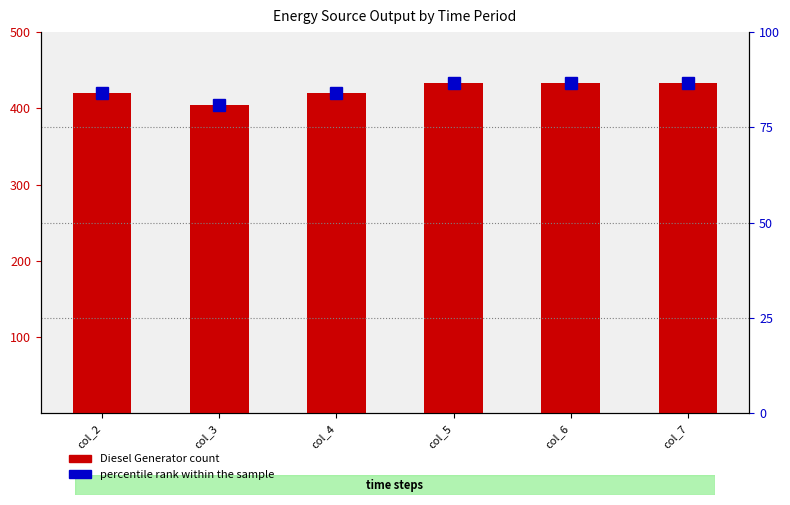

Are the bars horizontal?

No